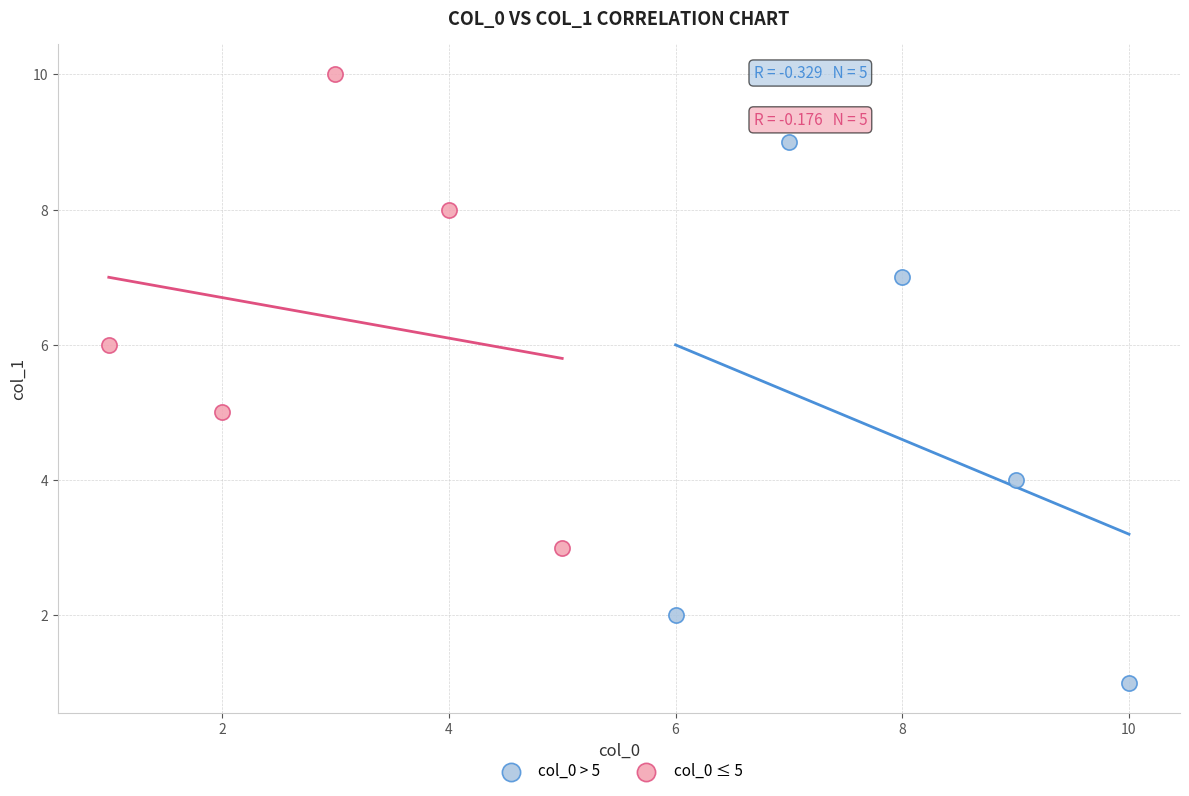

What are all the series names shown in the legend?

col_0 > 5, col_0 ≤ 5